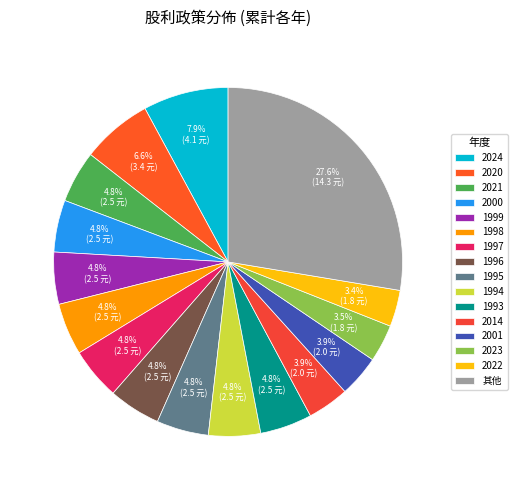

What percentage do 2024 and 2021 together represent?

12.7%